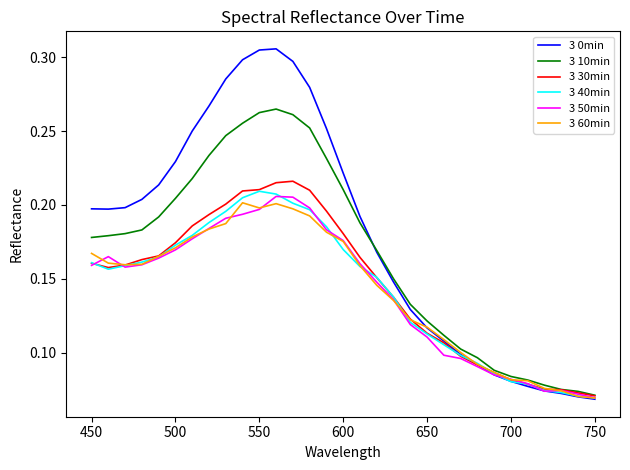

How many series are shown in this chart?

6